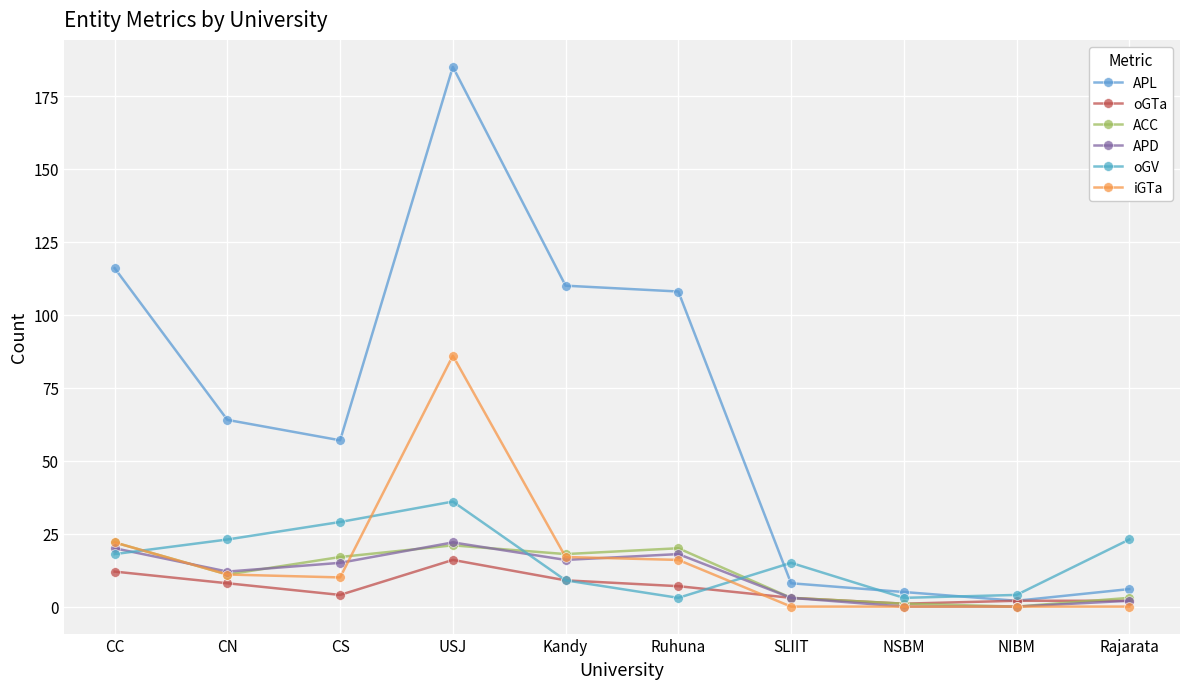

At which category does the chart reach its peak across all series?

USJ